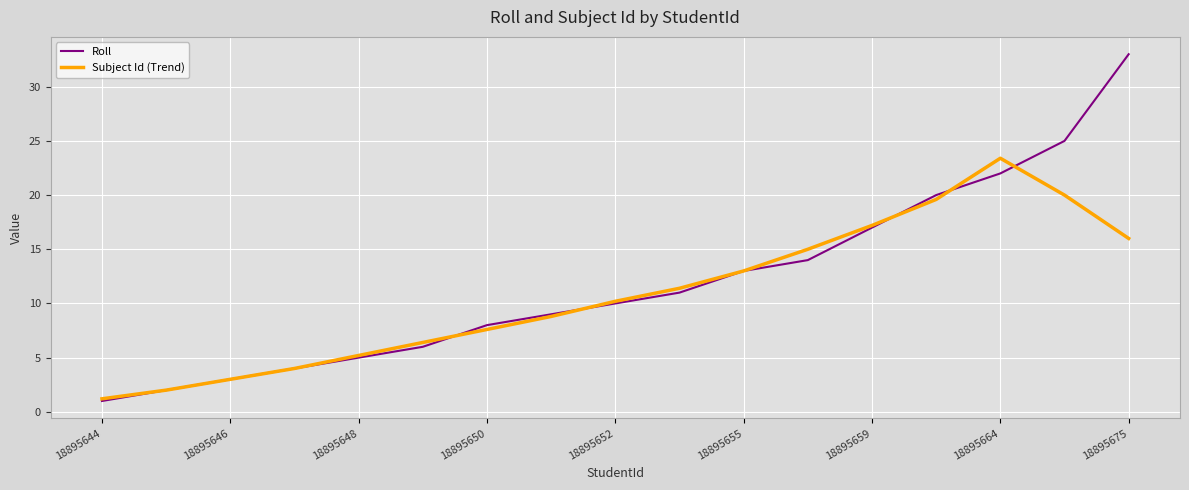

Which series has the largest range (max minus min)?

Roll